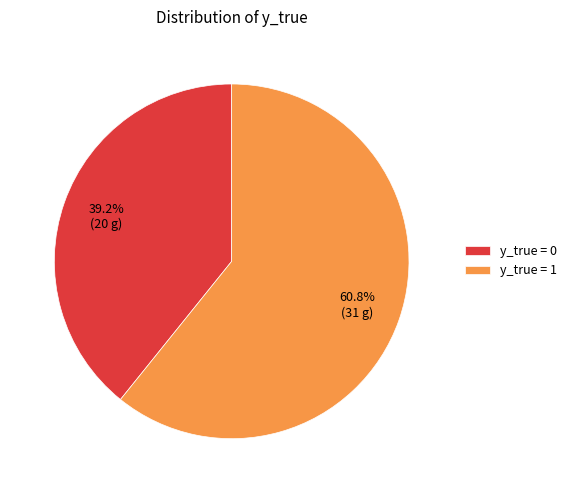

Count the number of slices in the pie.

2